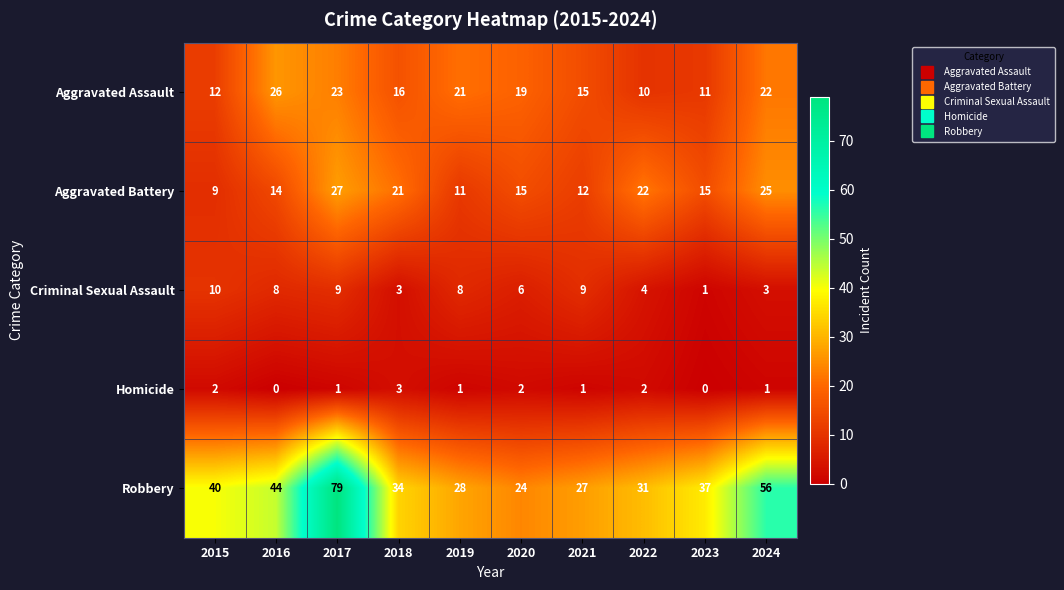

What is the difference between the highest and lowest values at 2024?

55